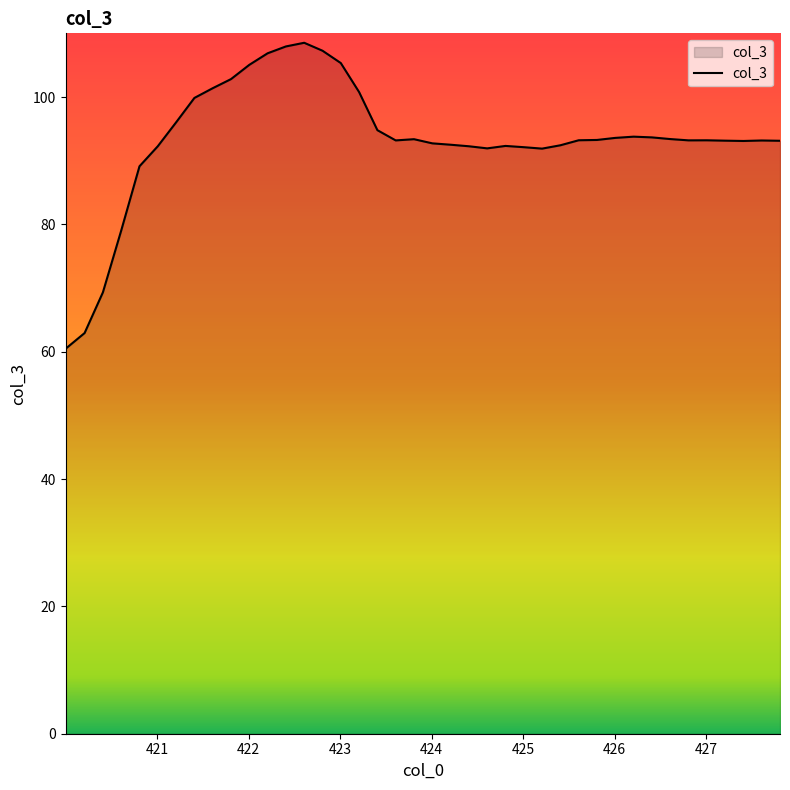

What is the minimum value shown in the chart?

60.5